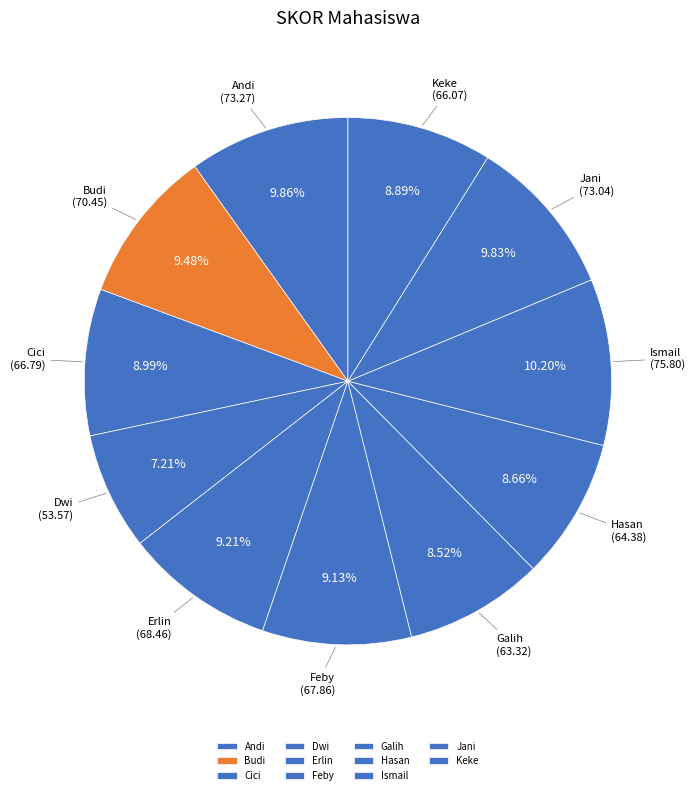

Is it true that Hasan is 18% of the pie?

False